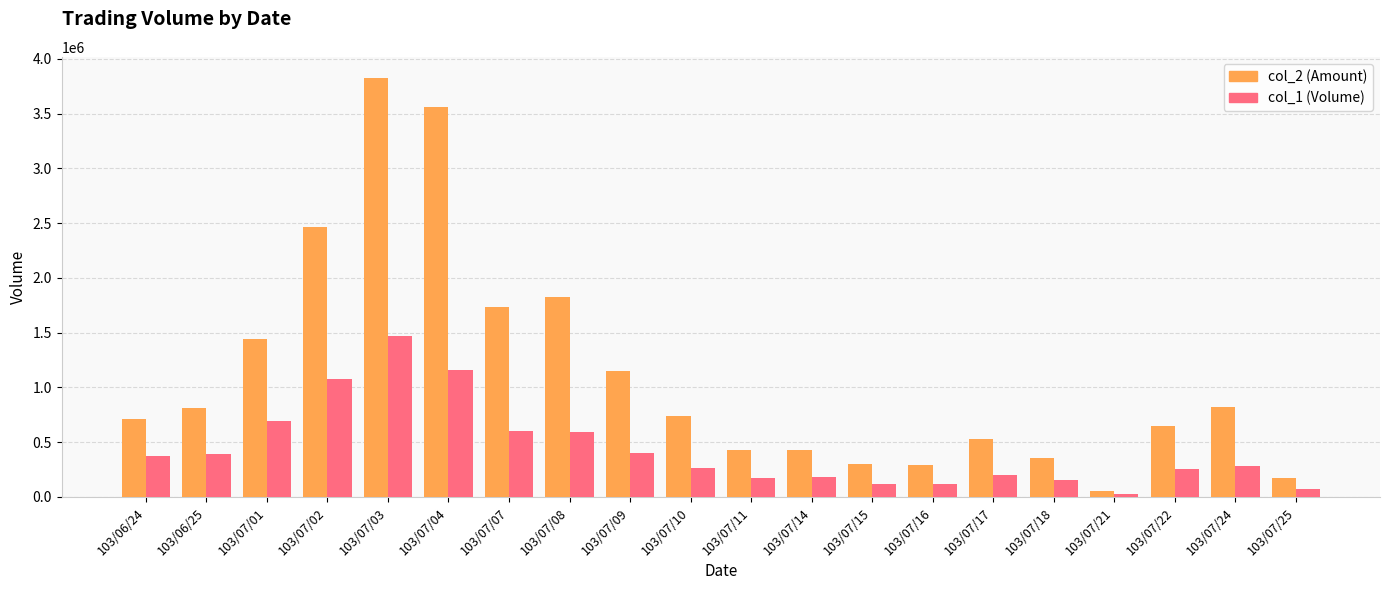

Which category has the highest value in the col_2 (Amount) series?

103/07/03